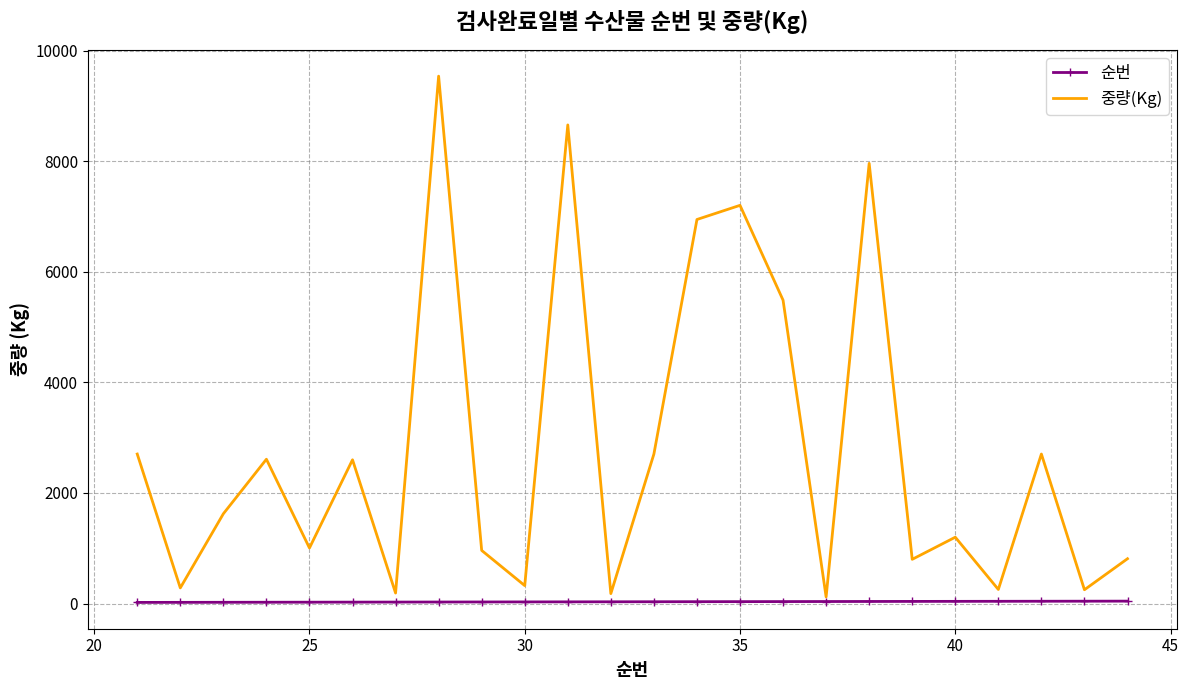

Which series has the largest total across all categories?

중량(Kg)